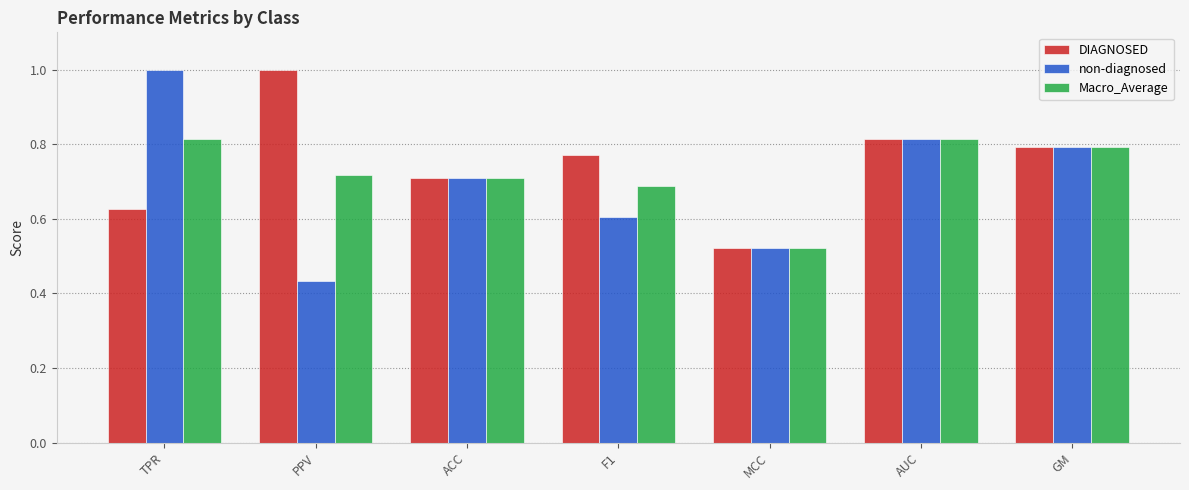

List the series in order of their overall mean, highest first.

DIAGNOSED, Macro_Average, non-diagnosed